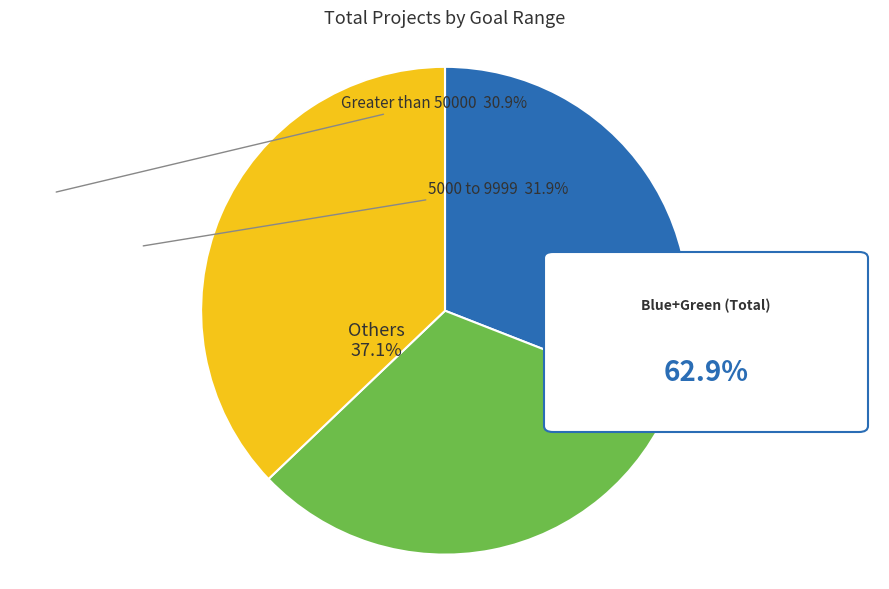

Is there a majority slice in this chart?

No